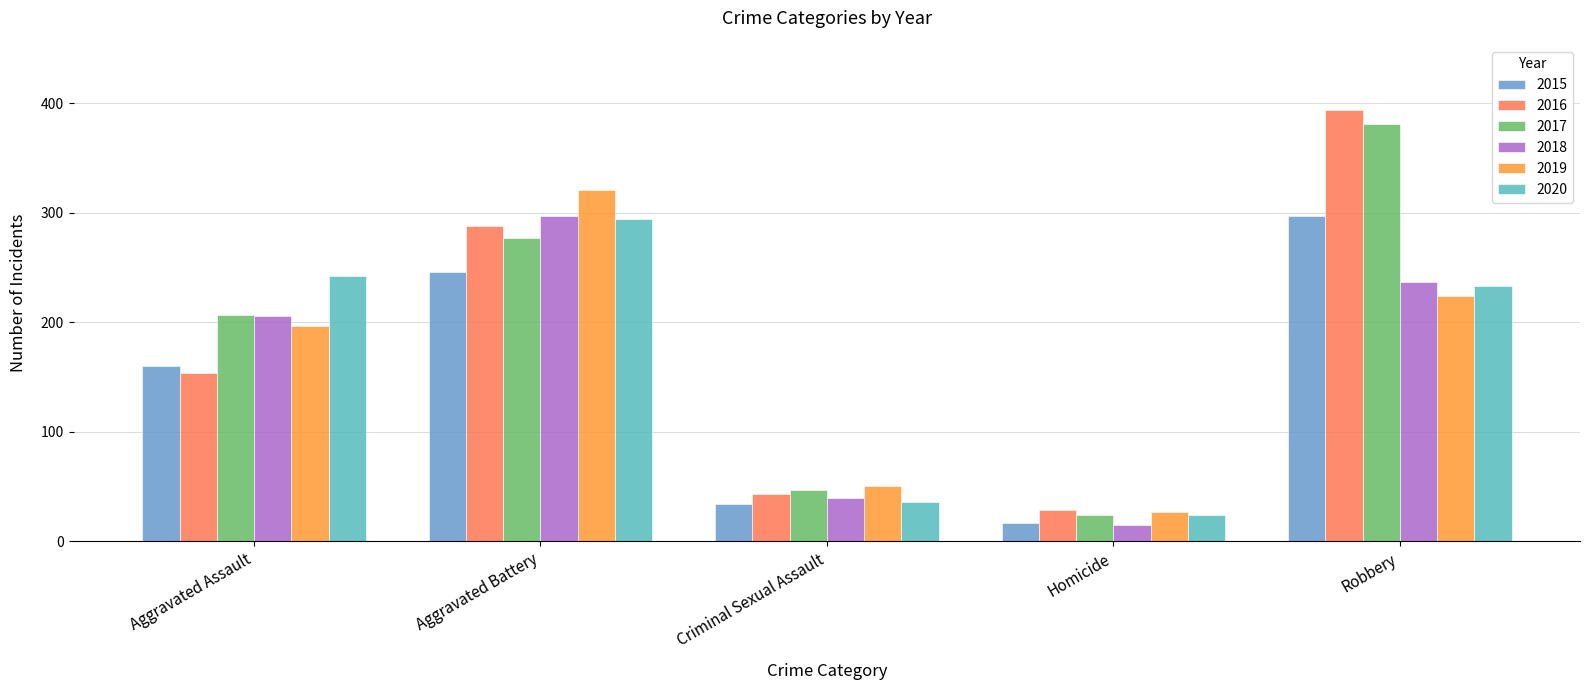

What is the label of the 1st bar from the right?

Robbery